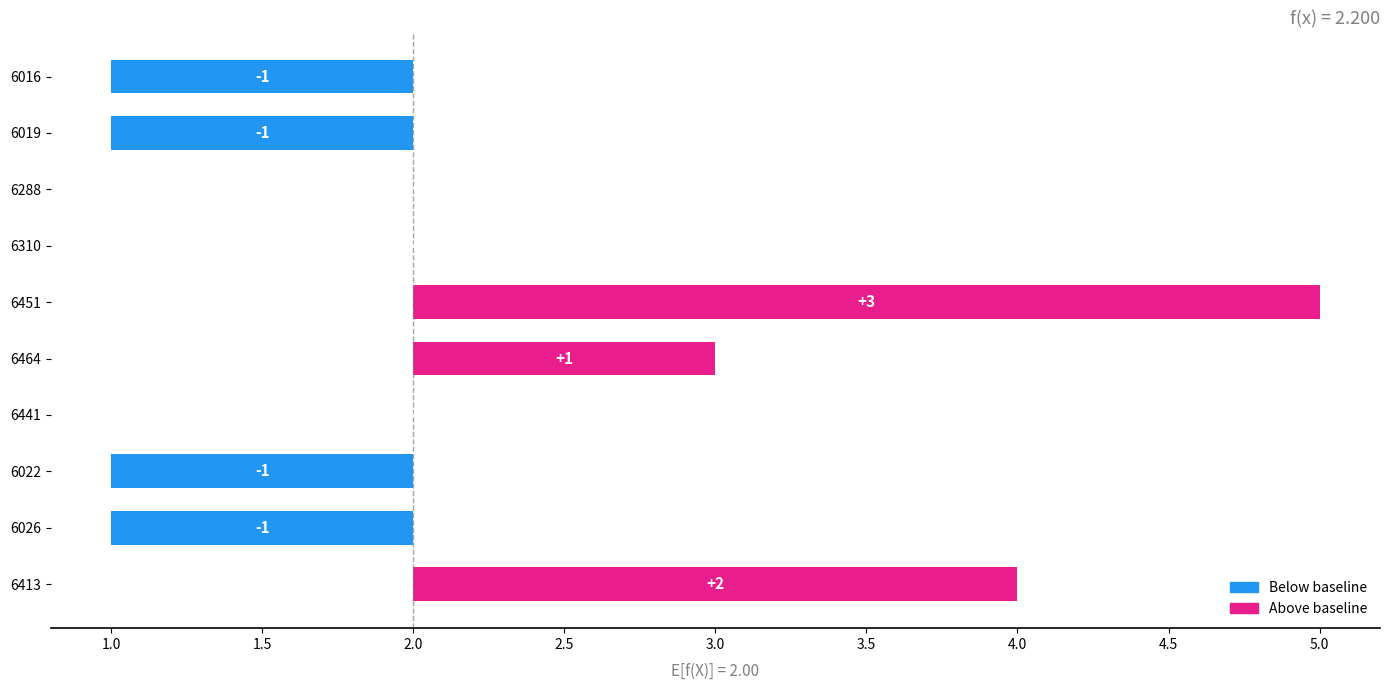

How many values are below 0?

4